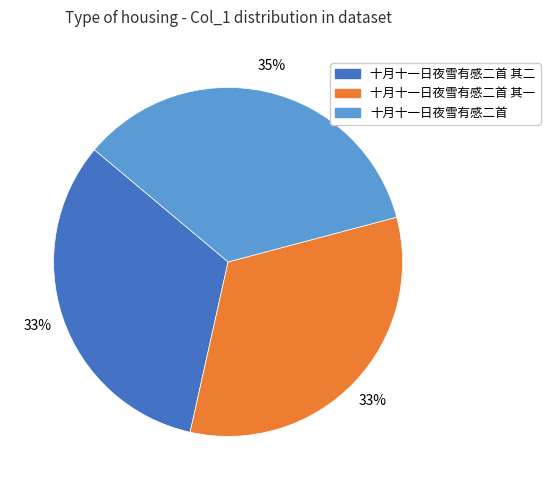

The 十月十一日夜雪有感二首 其二 slice represents 24% of the pie. True or false?

False